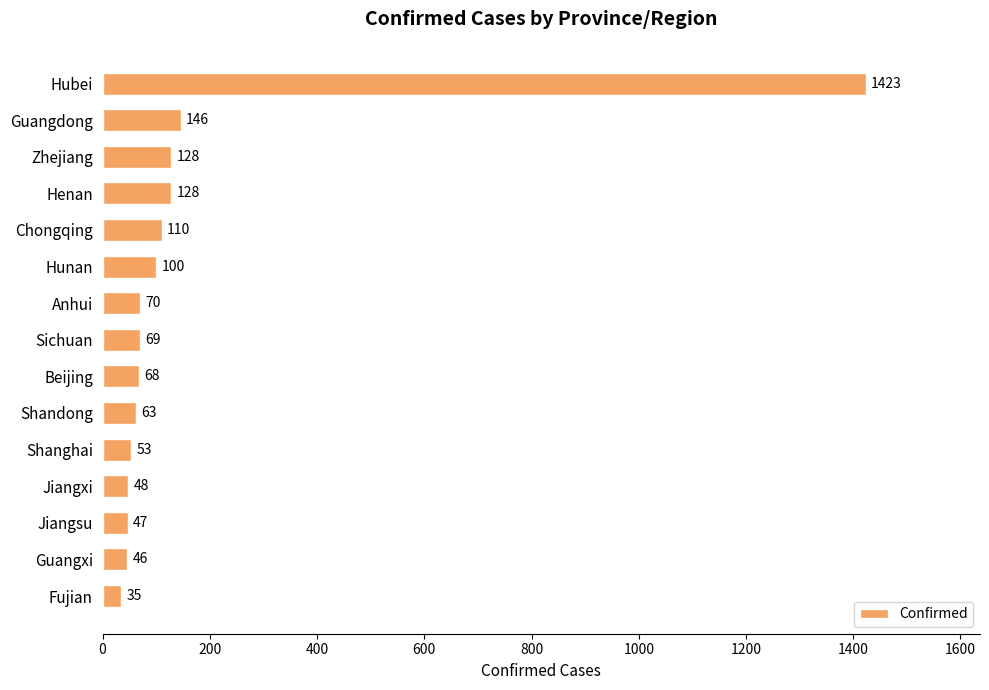

The value at Zhejiang is 196. True or false?

False